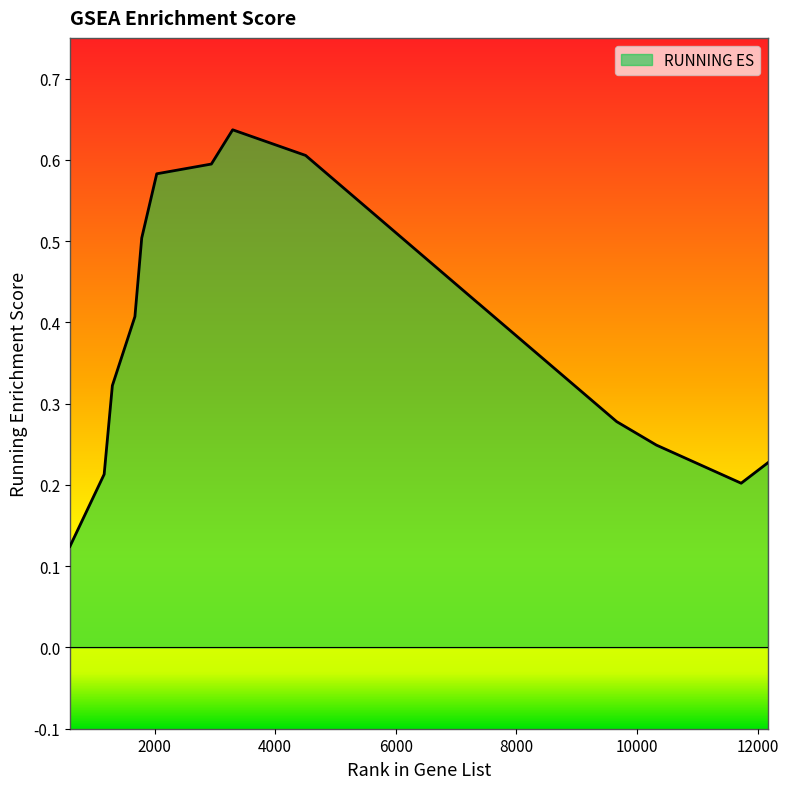

Which category has the lowest value across all series?

595